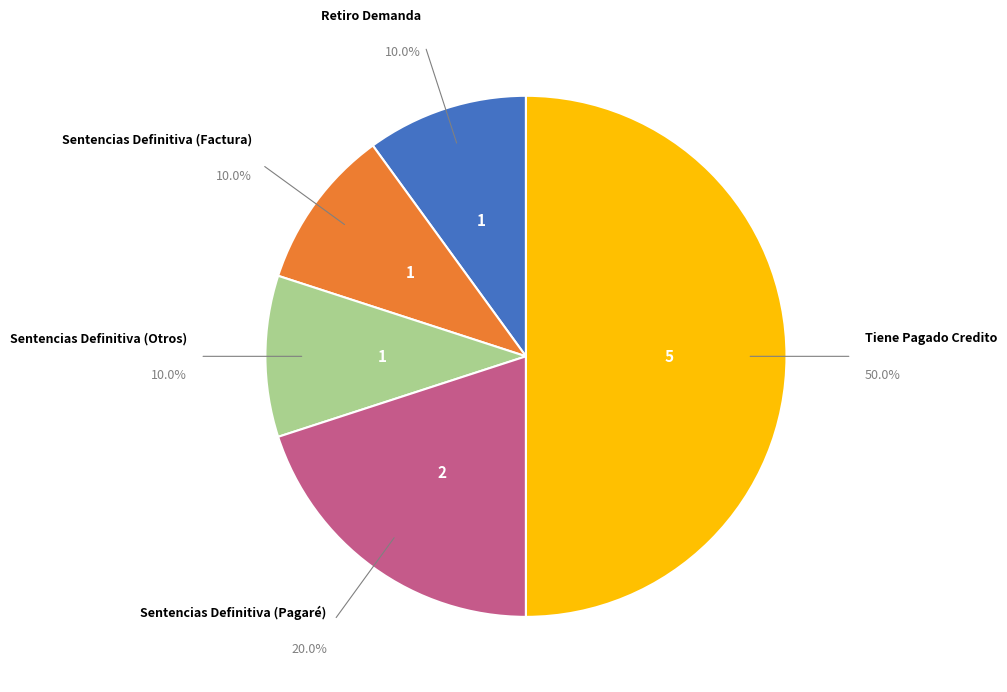

What portion of the pie excludes Sentencias Definitiva (Otros)?

90.0%